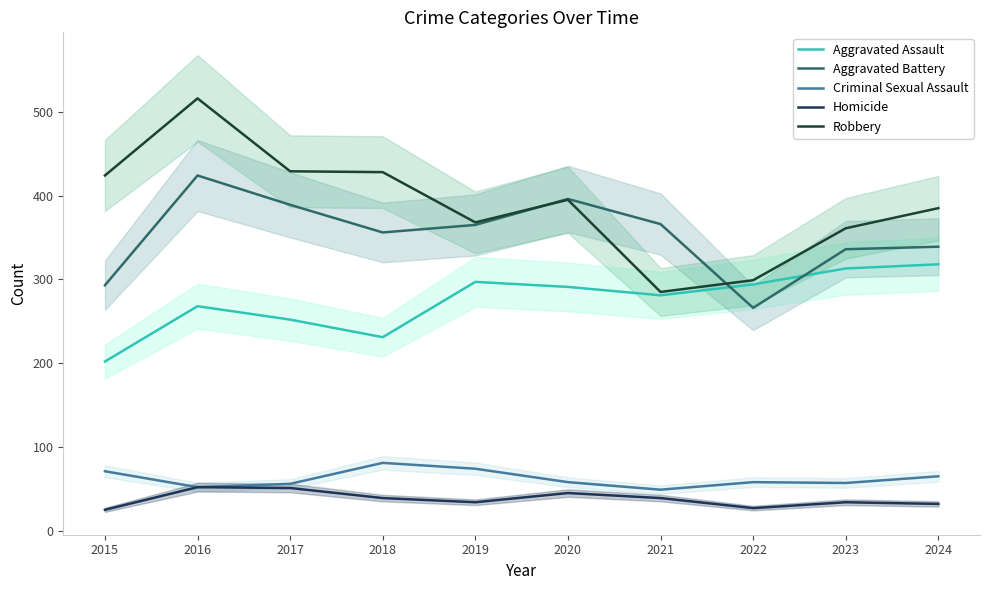

What is the lowest value of the Aggravated Battery series?

266